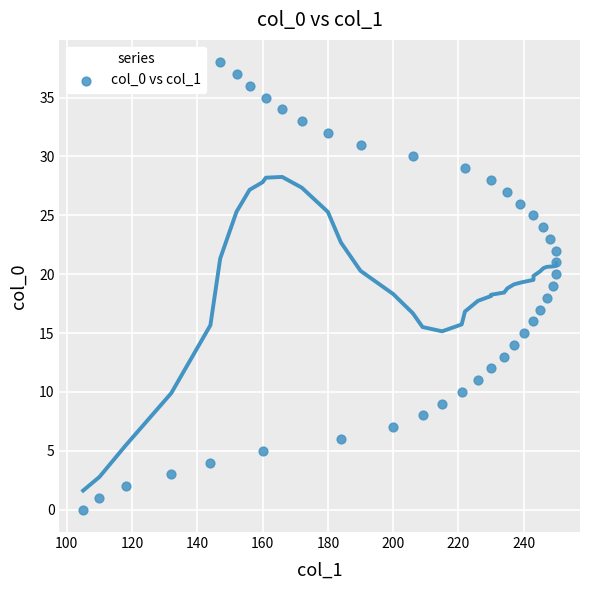

What is the range of X values (max minus min)?

145